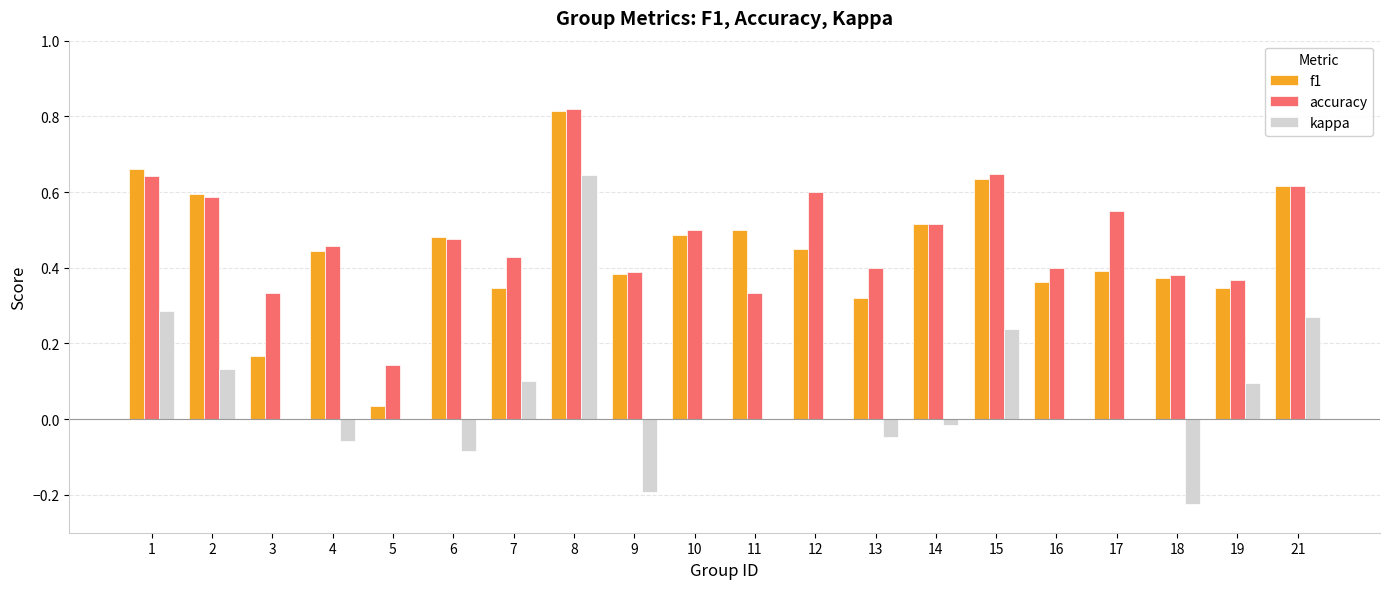

Are the bars grouped side by side (vs. stacked)?

Yes